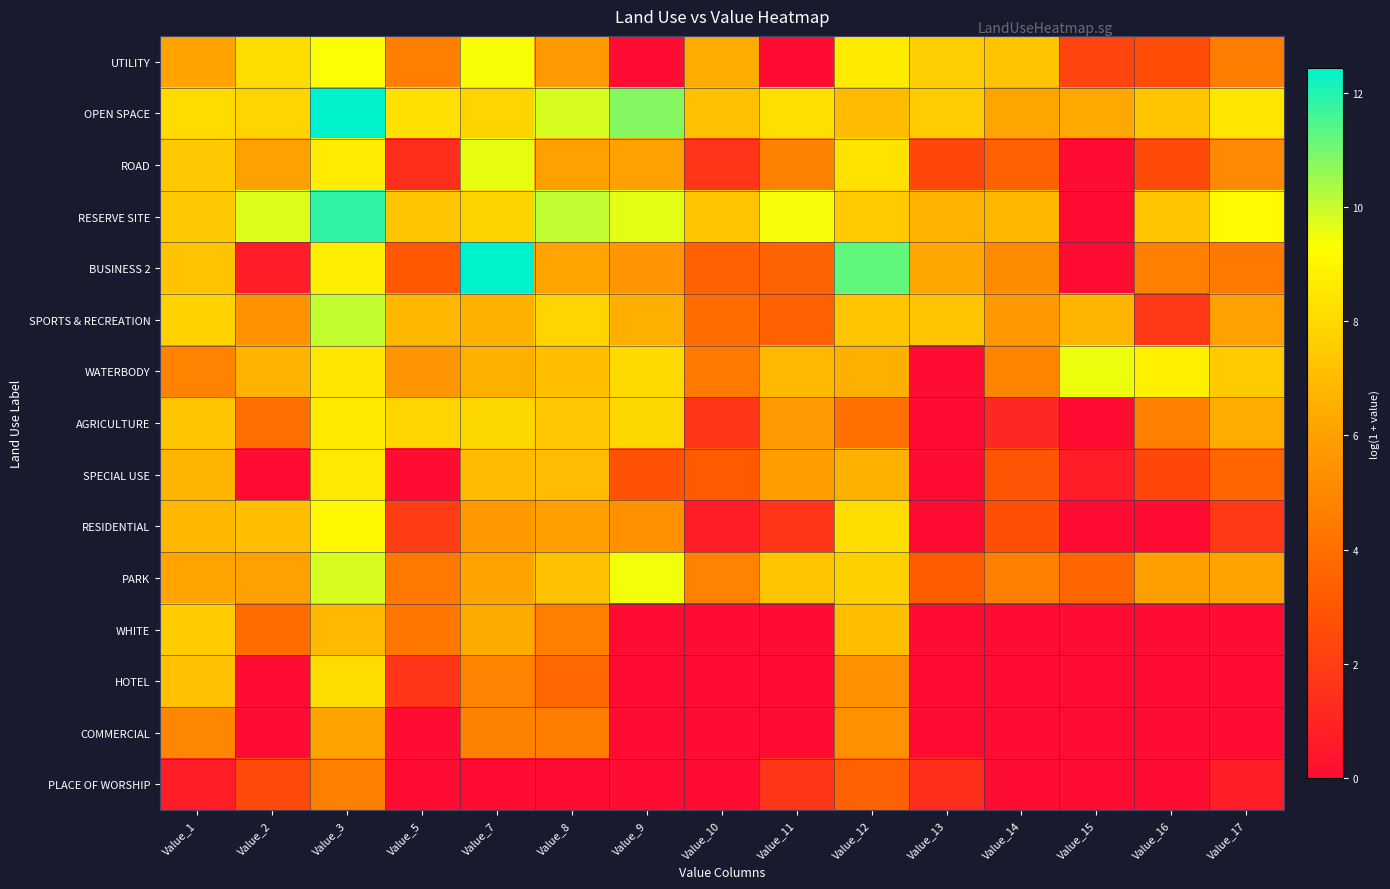

List the series in order of their peak value, lowest first.

PLACE OF WORSHIP, COMMERCIAL, WHITE, HOTEL, SPECIAL USE, AGRICULTURE, RESIDENTIAL, UTILITY, WATERBODY, ROAD, PARK, SPORTS & RECREATION, RESERVE SITE, BUSINESS 2, OPEN SPACE